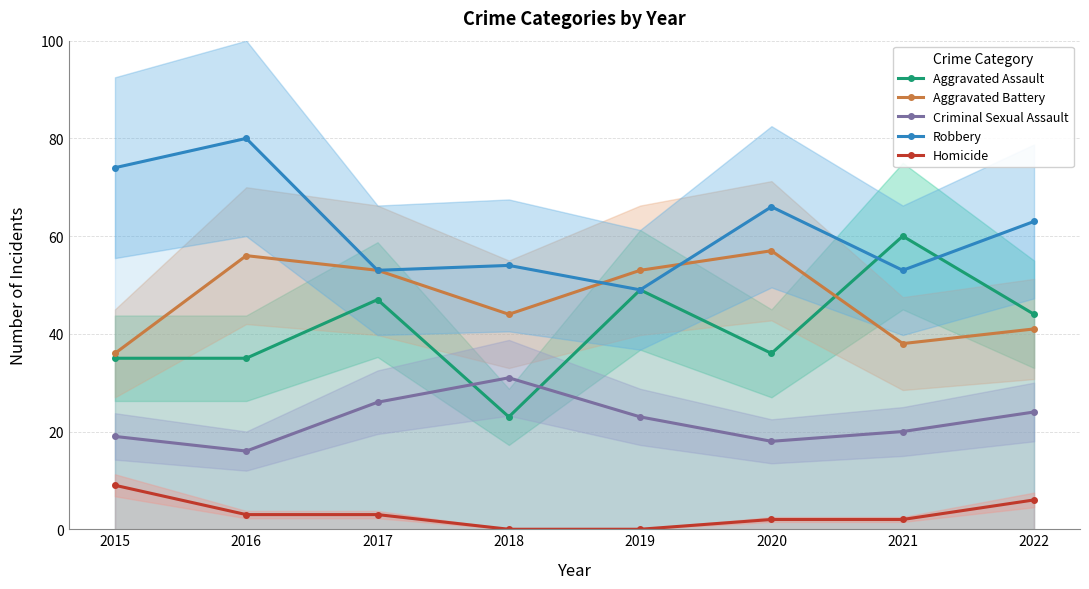

Which label corresponds to the smallest value in the chart?

2018